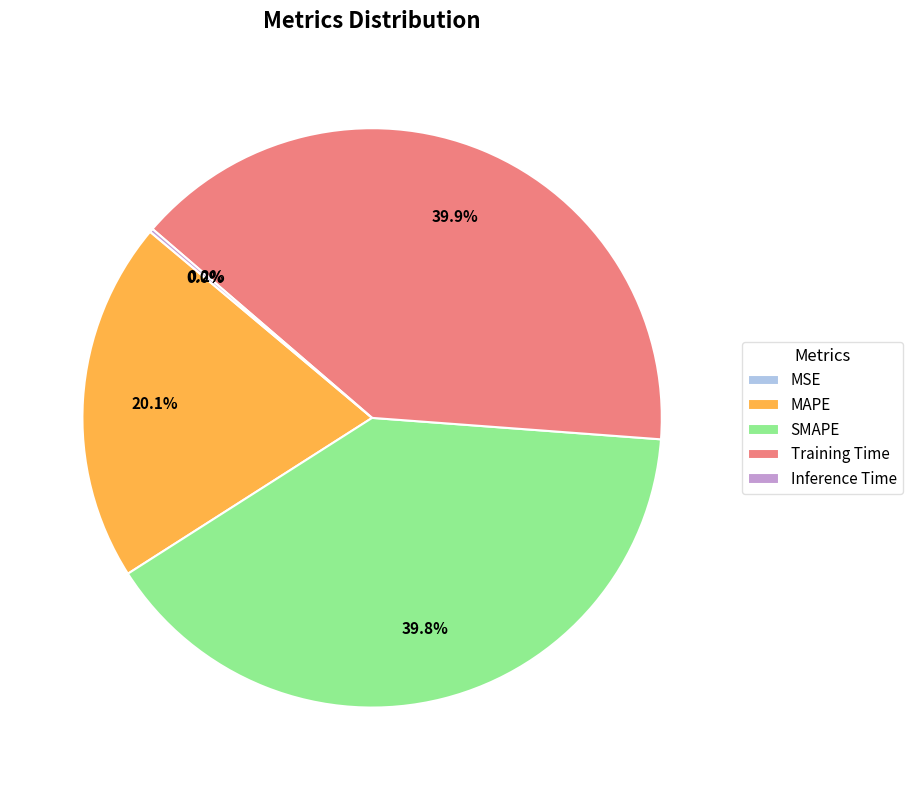

How much of the chart is everything except MAPE?

79.9%